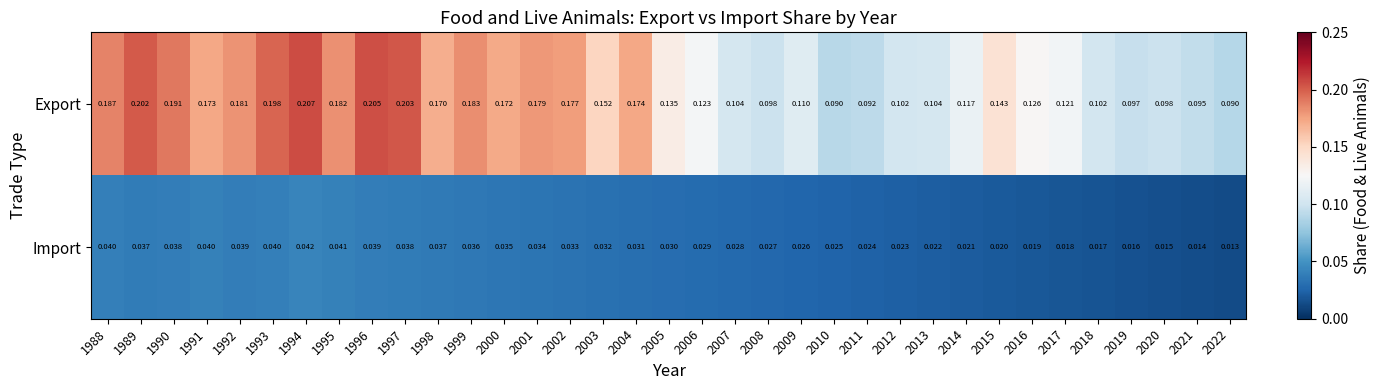

At 1996, list the series in order from smallest to largest.

Import, Export